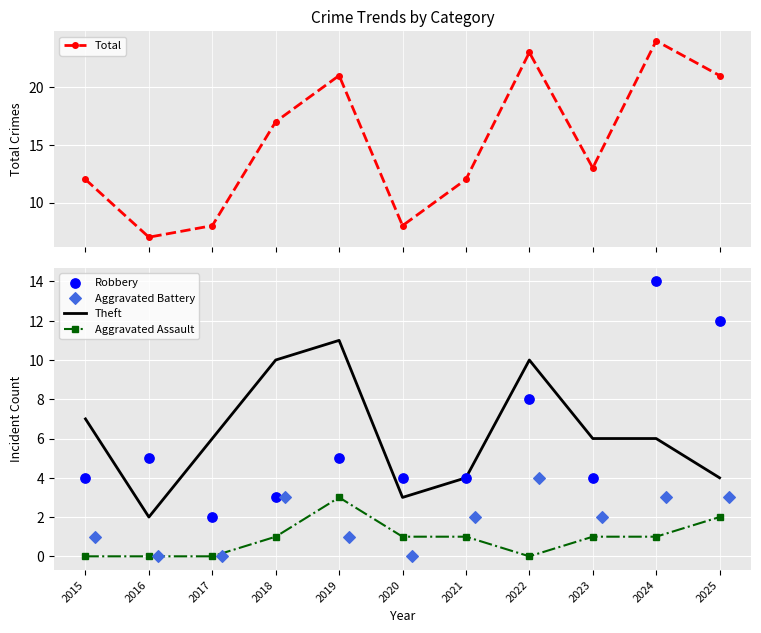

Which series reaches the maximum Y coordinate?

Total